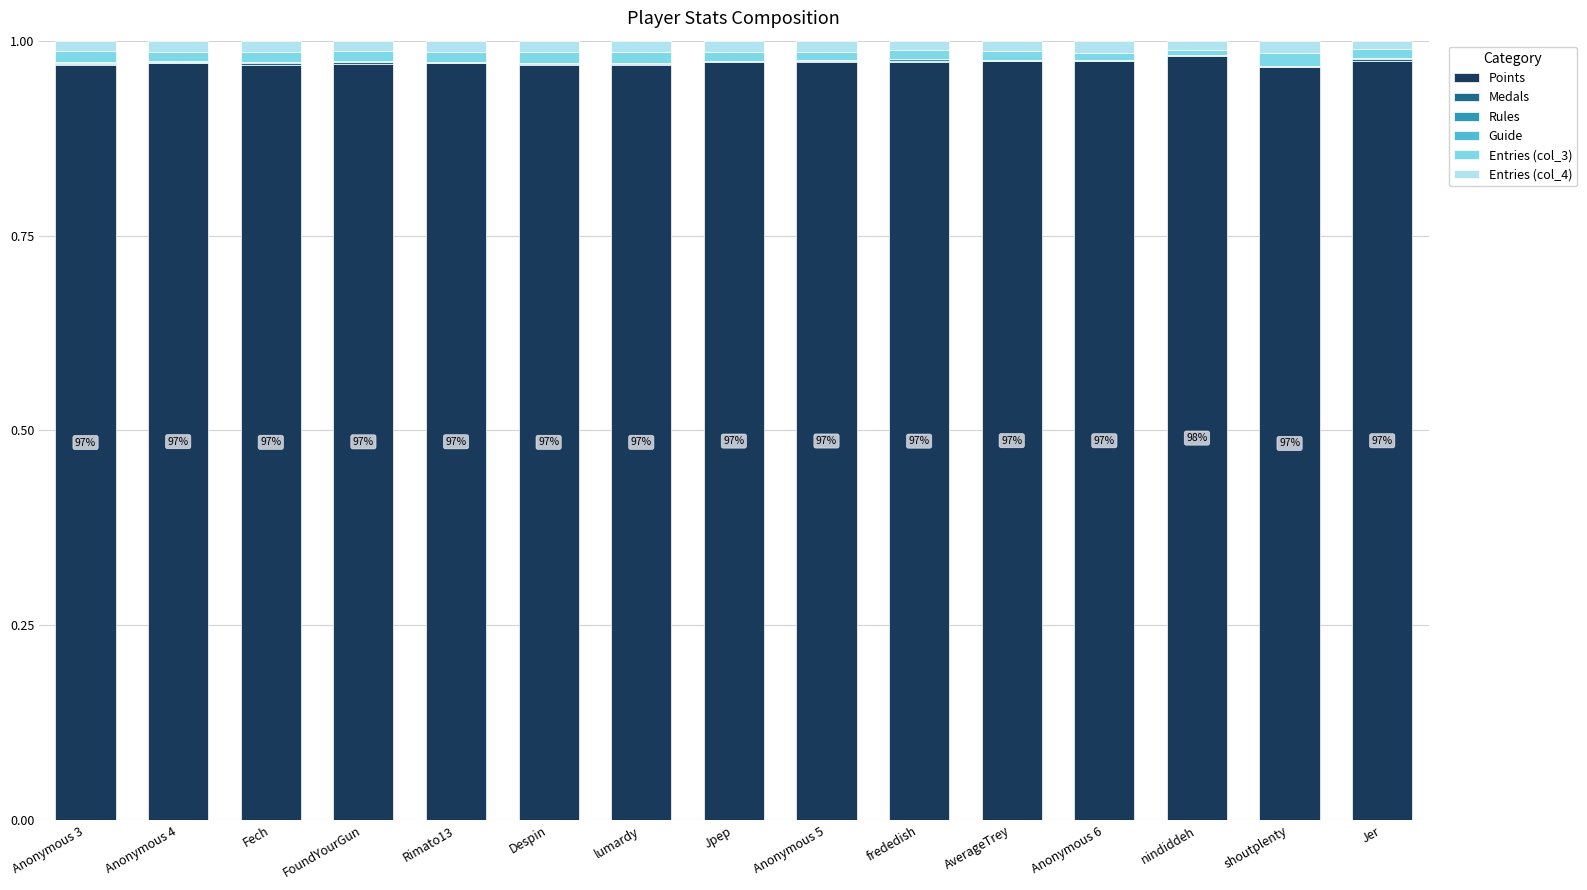

Is it true that Points equals 0.6 at nindiddeh?

False